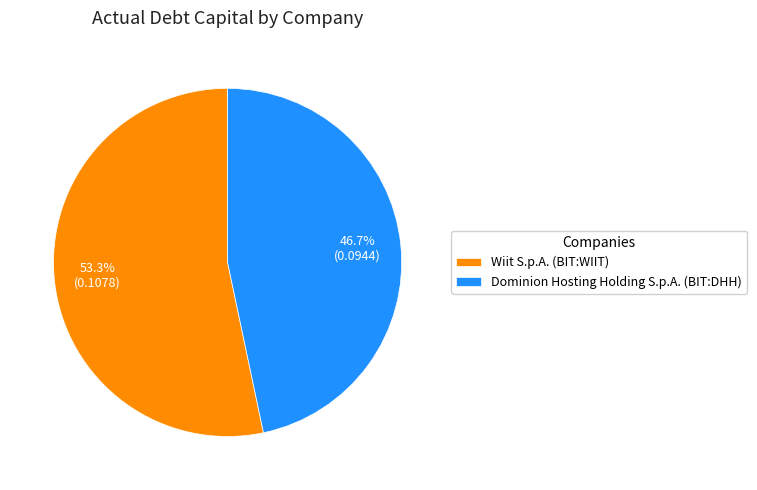

Combined, do Wiit S.p.A. (BIT:WIIT) and Dominion Hosting Holding S.p.A. (BIT:DHH) account for over 50%?

Yes